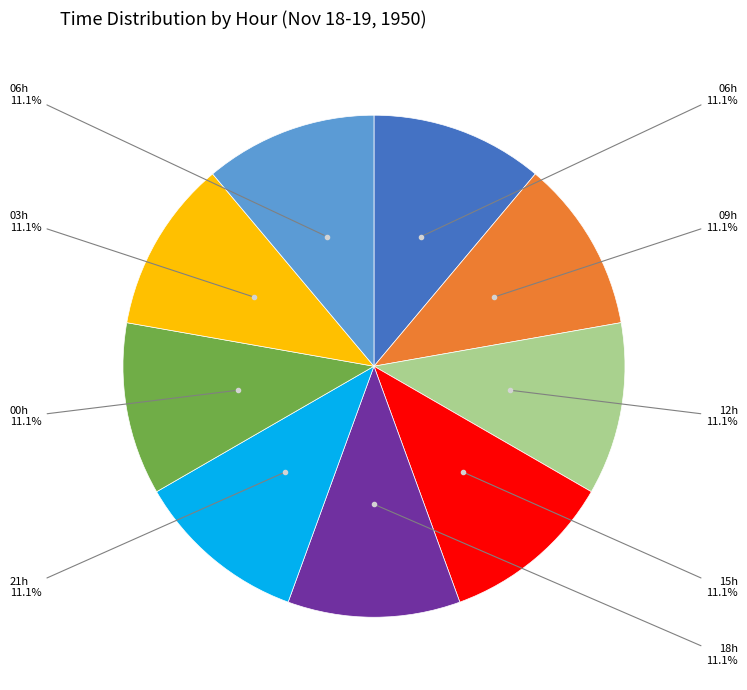

Is there any slice that represents more than half of the pie?

No